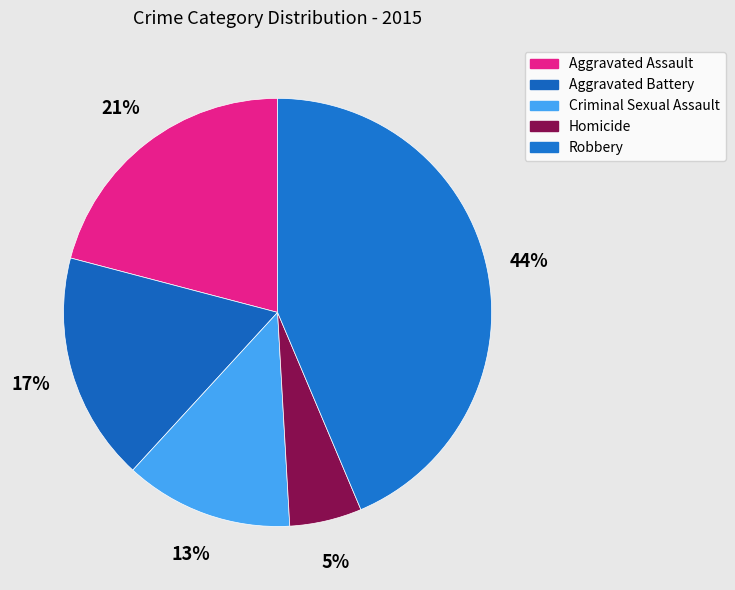

Does Homicide represent more than half of the total?

No